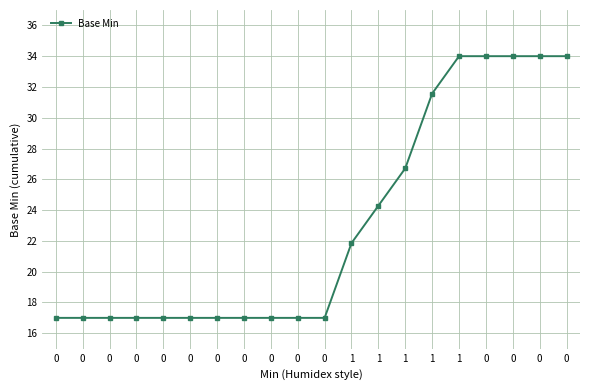

List the labels in order of value, largest first.

1, 0, 0, 0, 0, 1, 1, 1, 1, 0, 0, 0, 0, 0, 0, 0, 0, 0, 0, 0